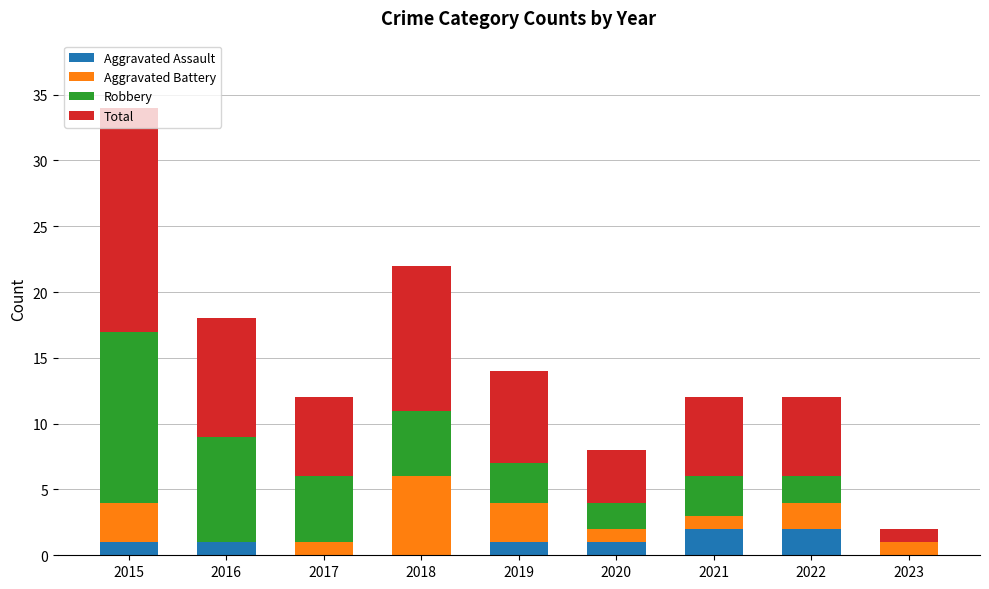

What is the total value across all series at 2019?

14